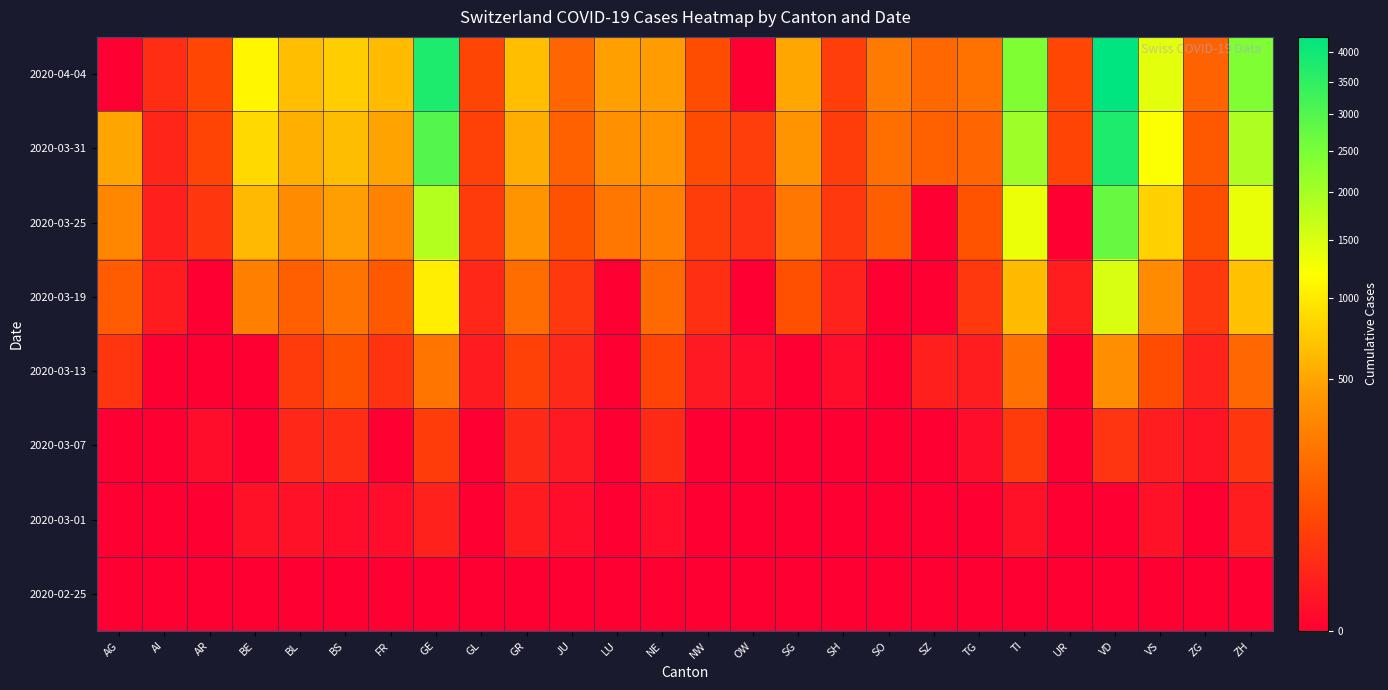

What is the total value across all series at AG?

968